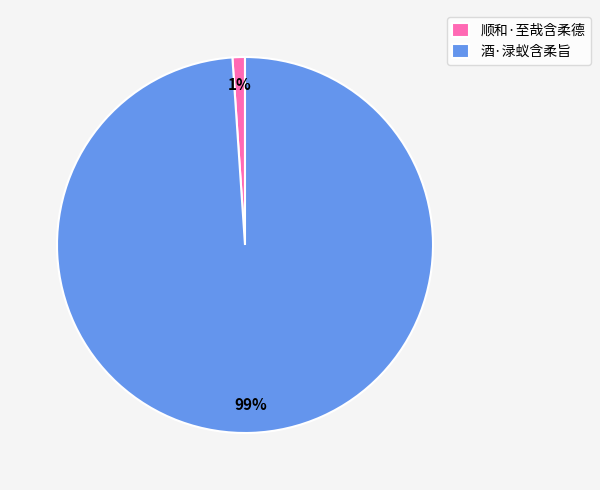

Which category accounts for the majority?

酒·渌蚁含柔旨